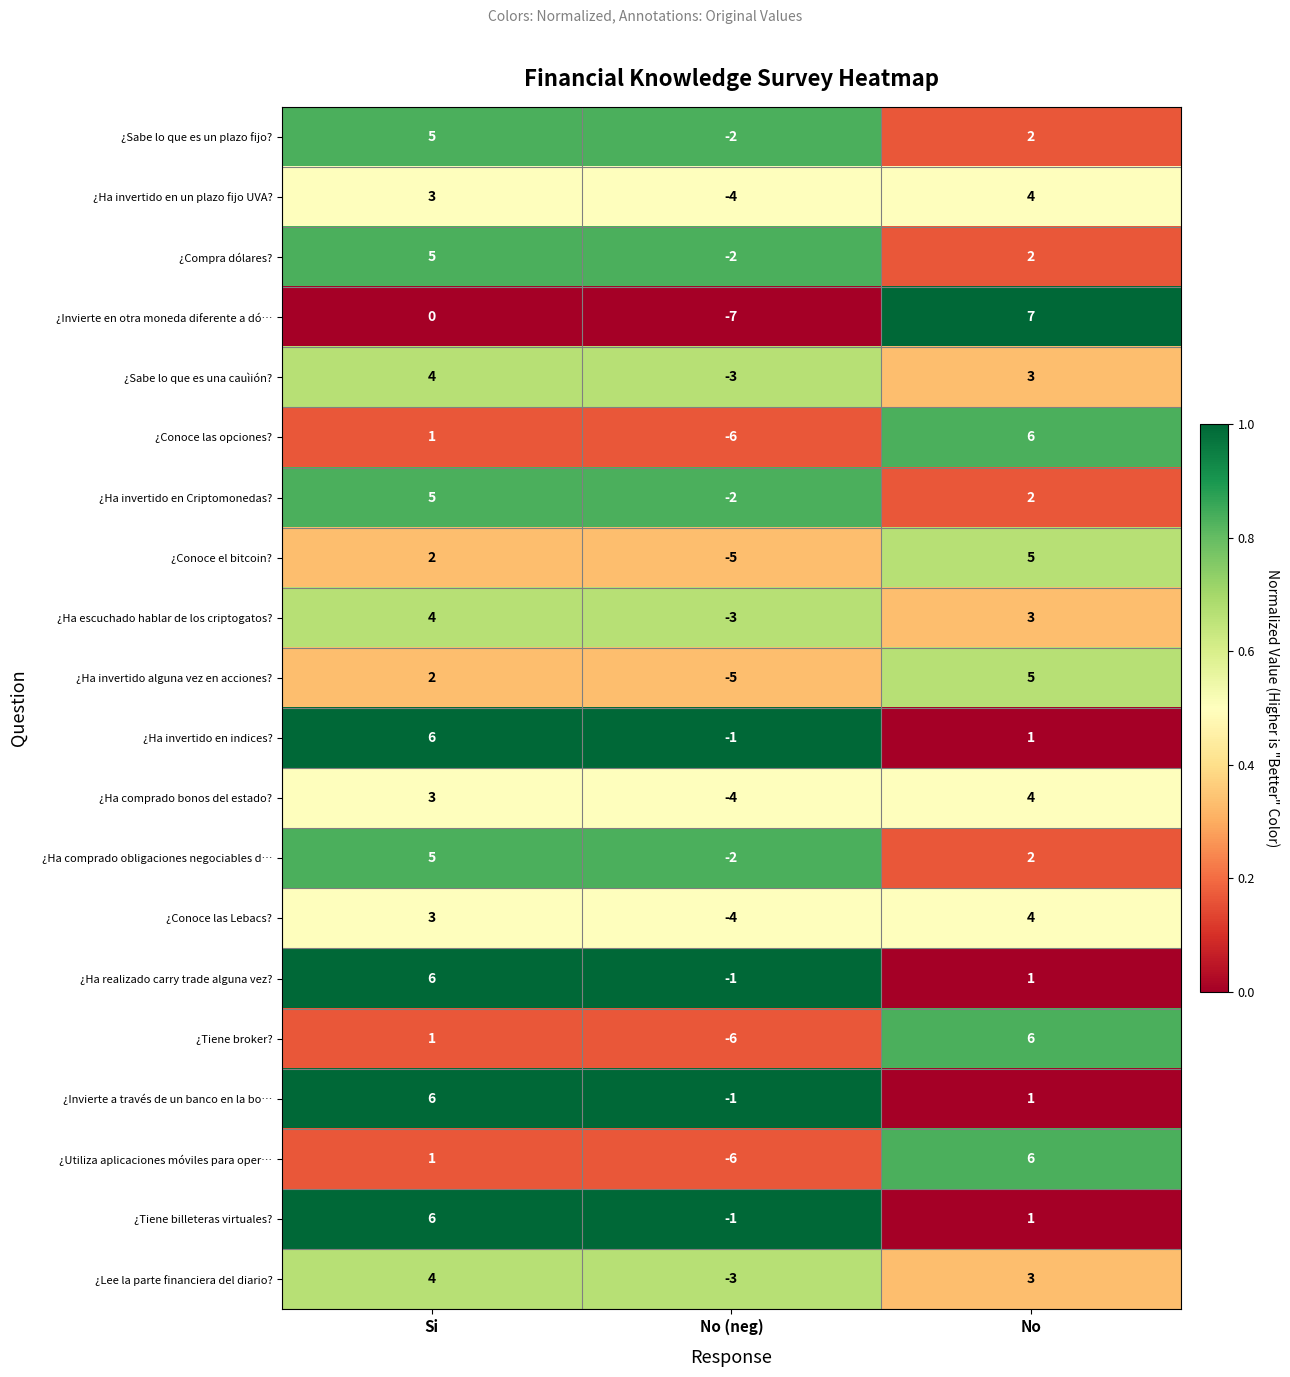

Where is ¿Ha invertido en indices? nearest to the value 2?

No